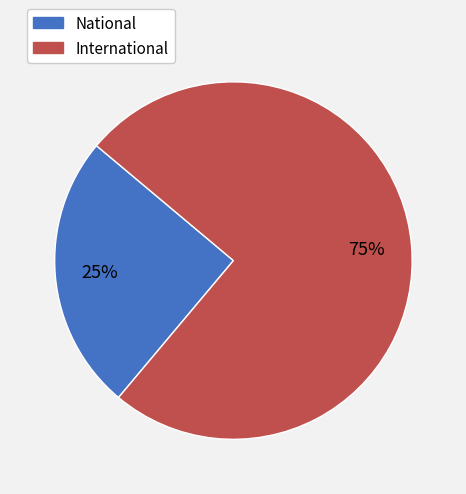

To the nearest percent, what portion does National represent?

25%